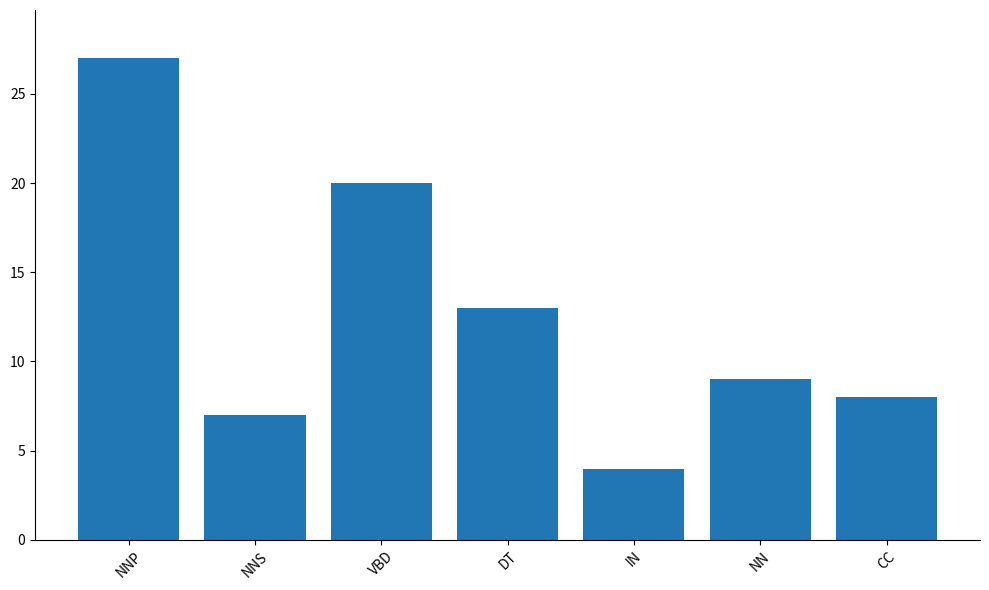

The chart shows a value of 7 at NNS. True or false?

True